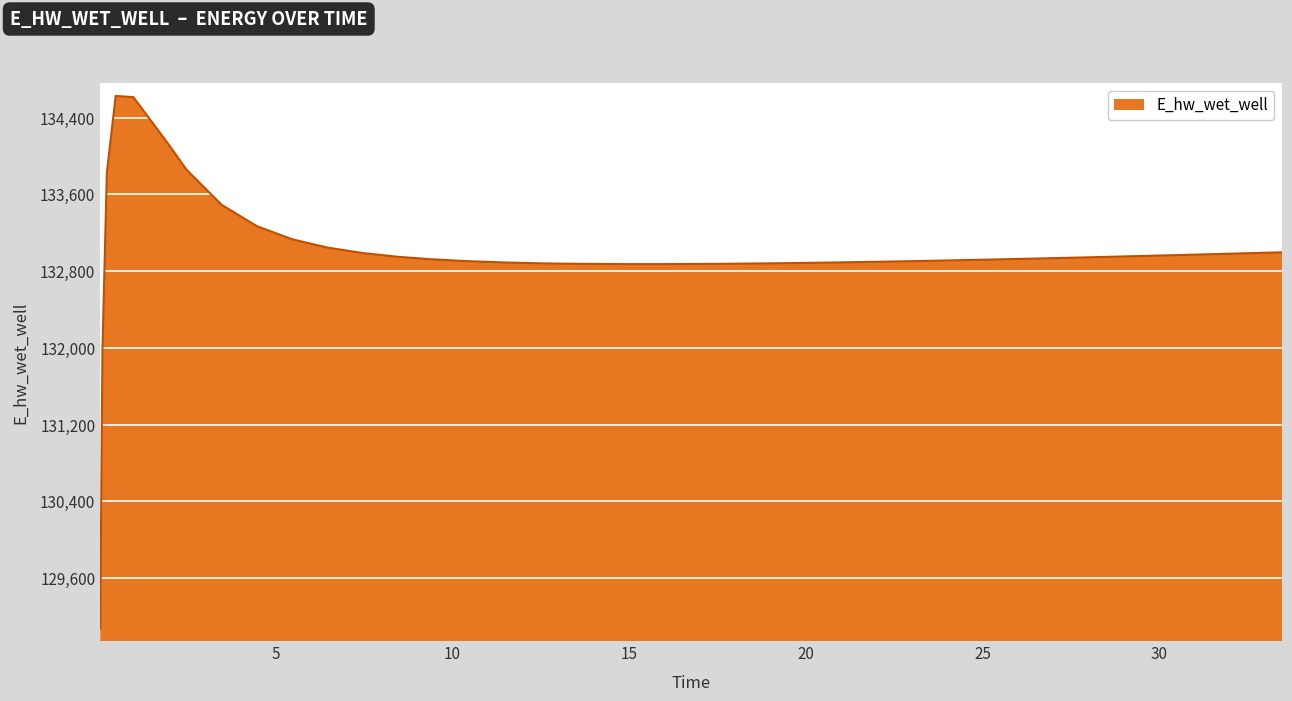

What is the minimum value shown in the chart?

129070.3